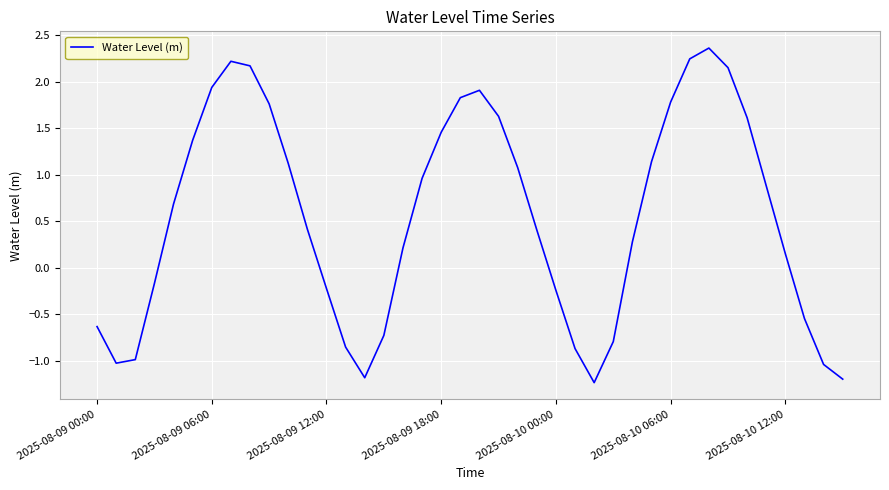

What is the difference between the maximum and minimum values?

3.6